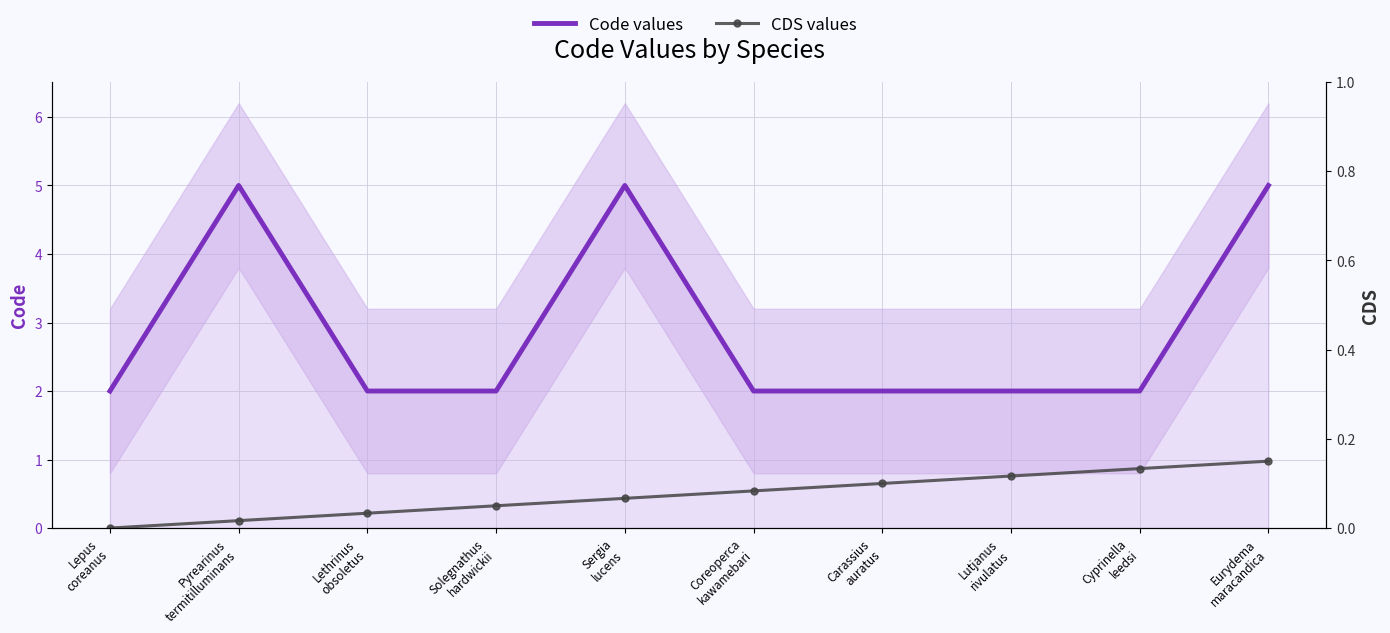

Which series has the largest total across all categories?

Code values